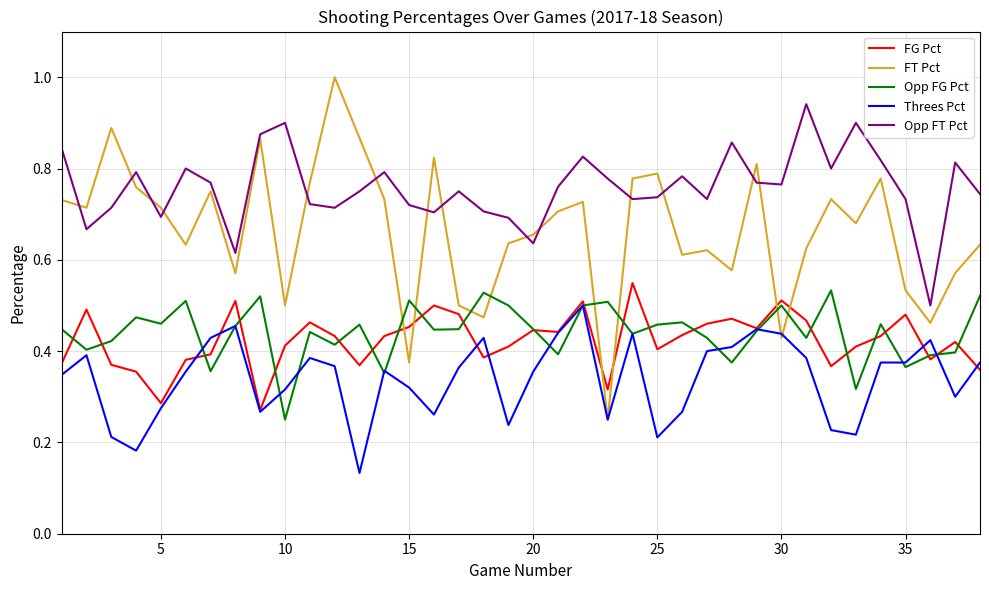

True or false: FG Pct and Opp FT Pct intersect in this chart.

False